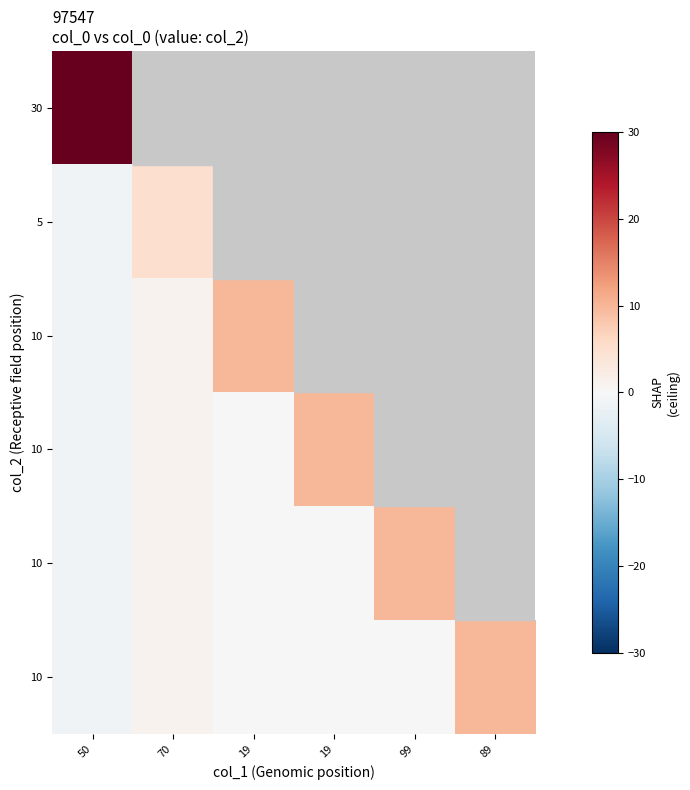

What is the greatest value displayed?

30.0